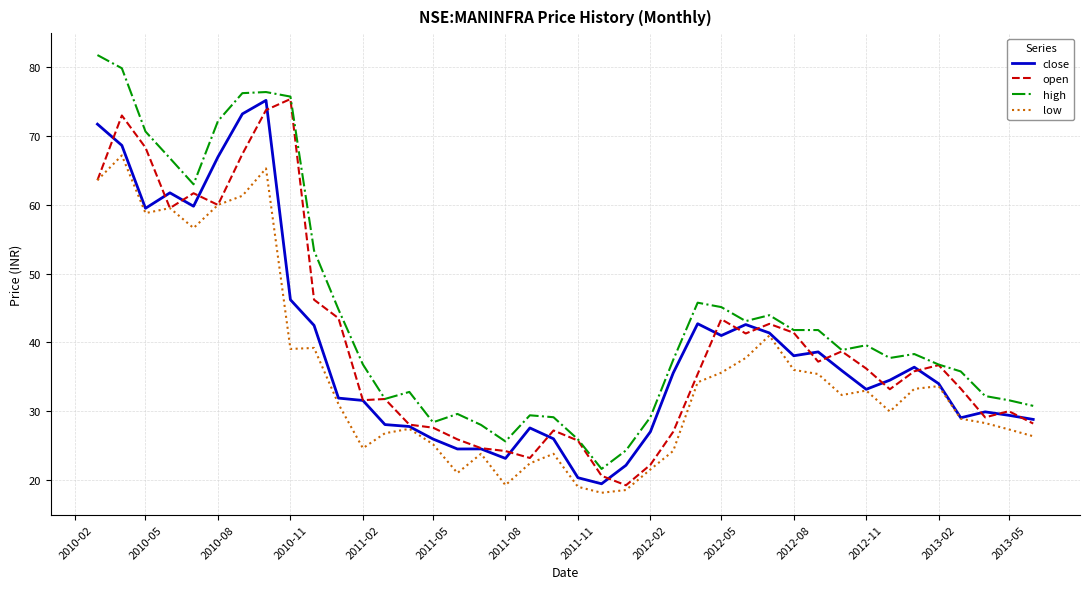

Which series has the largest range (max minus min)?

high